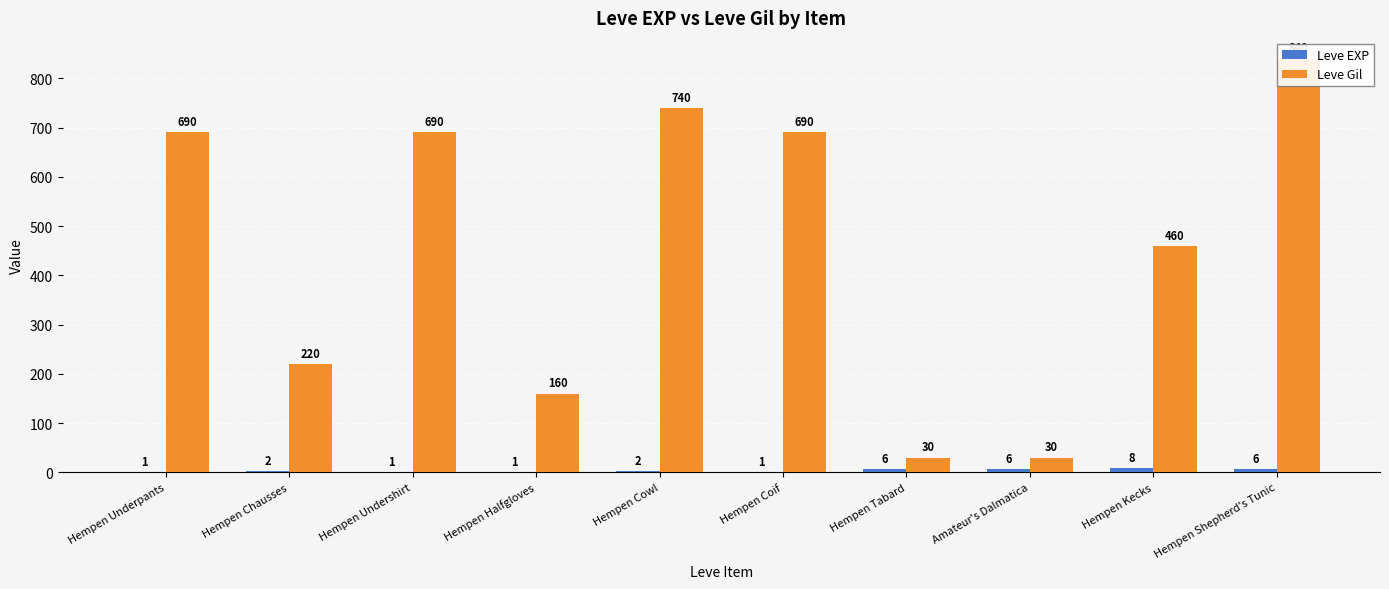

What is the sum of all Leve EXP values?

34